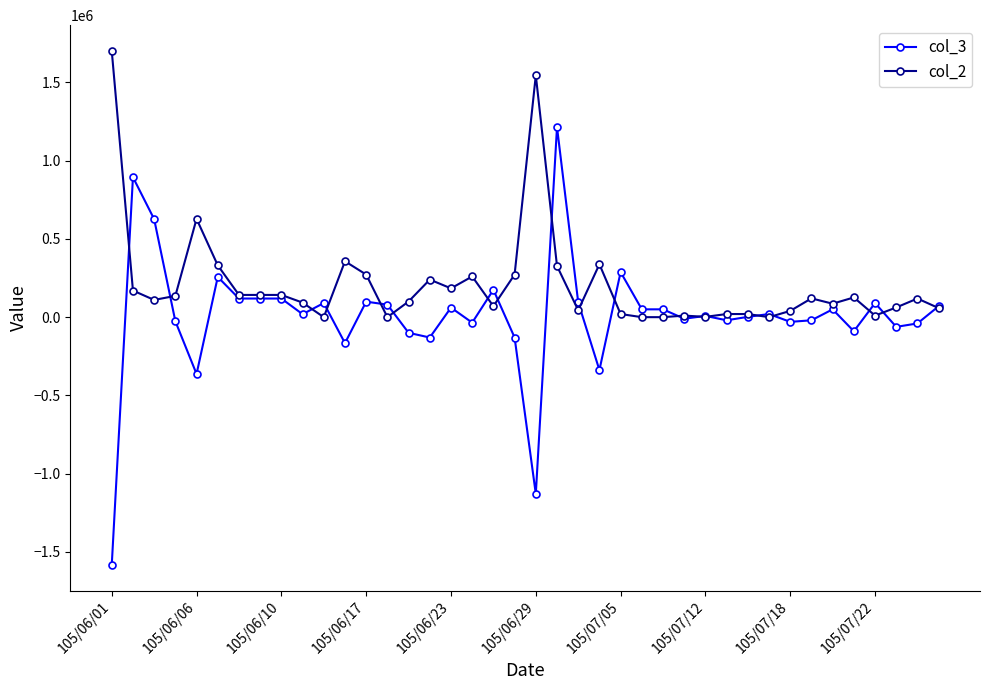

Which series has the largest total across all categories?

col_2